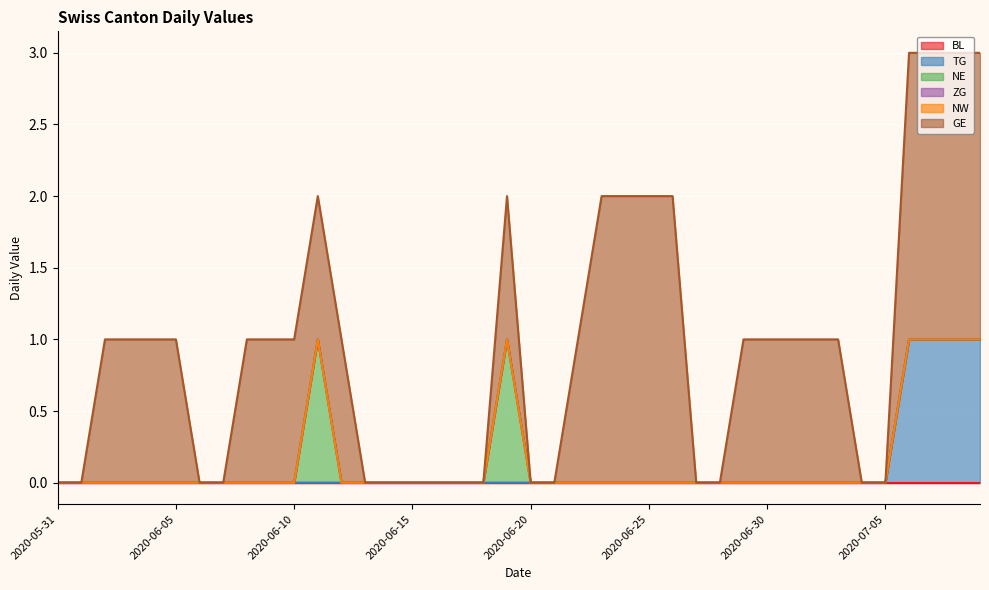

Which category has the lowest value in the TG series?

2020-05-31